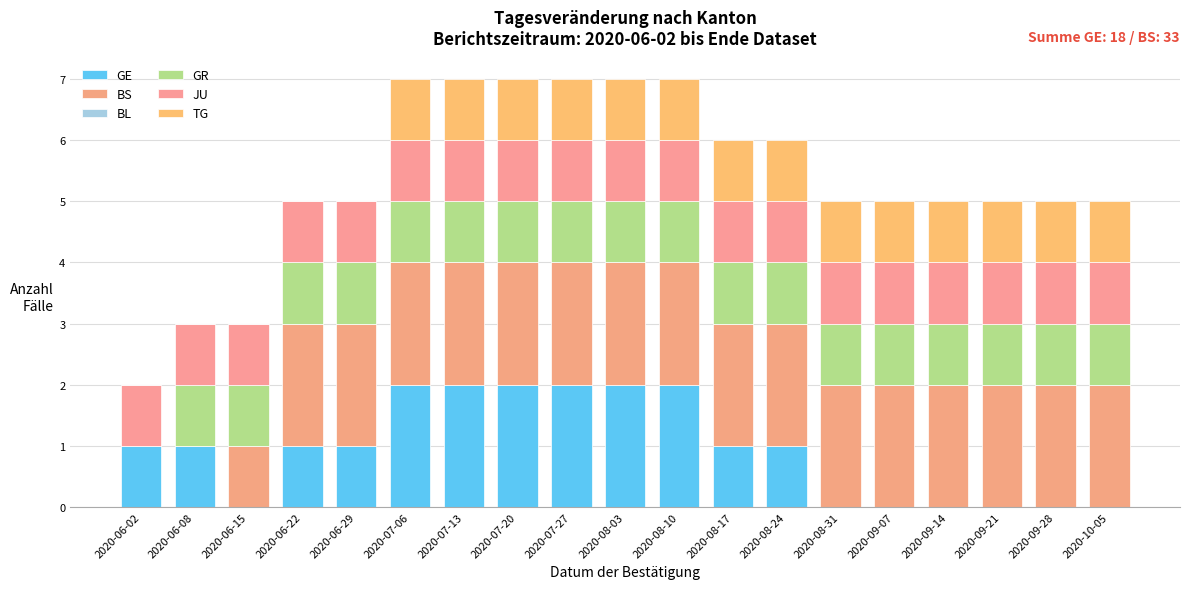

At which label does GE first exceed 1?

2020-07-06